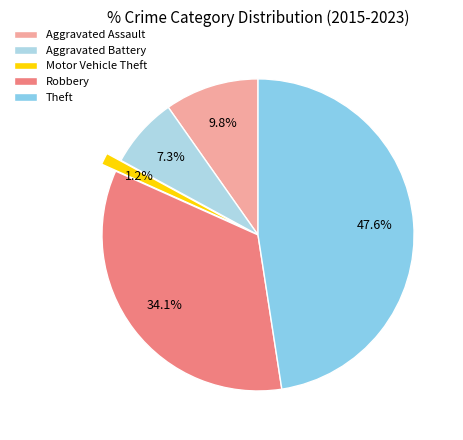

Approximately how many times larger is the value at Aggravated Assault compared to Robbery?

0.3